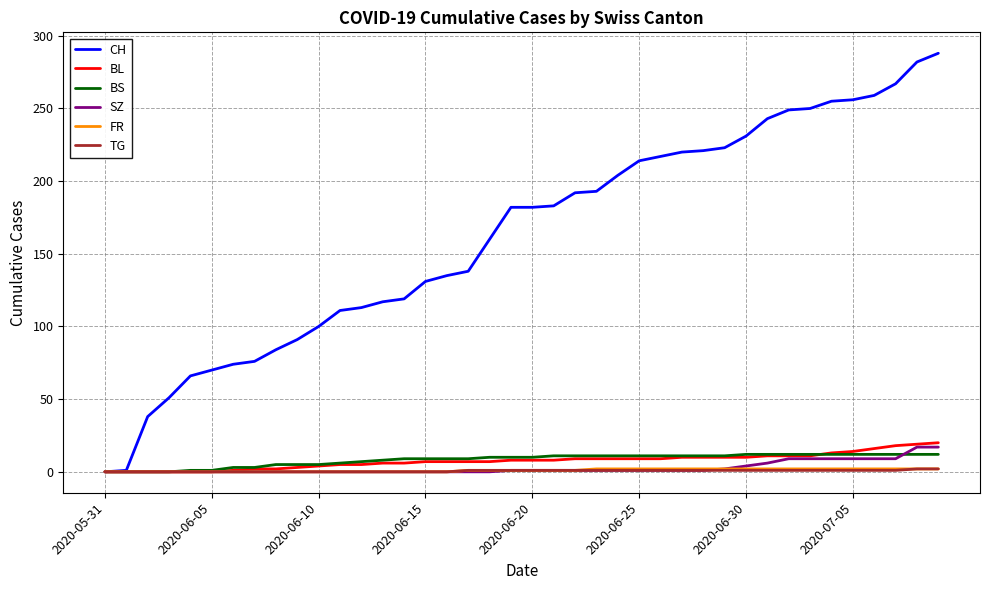

Which series has the largest range (max minus min)?

CH